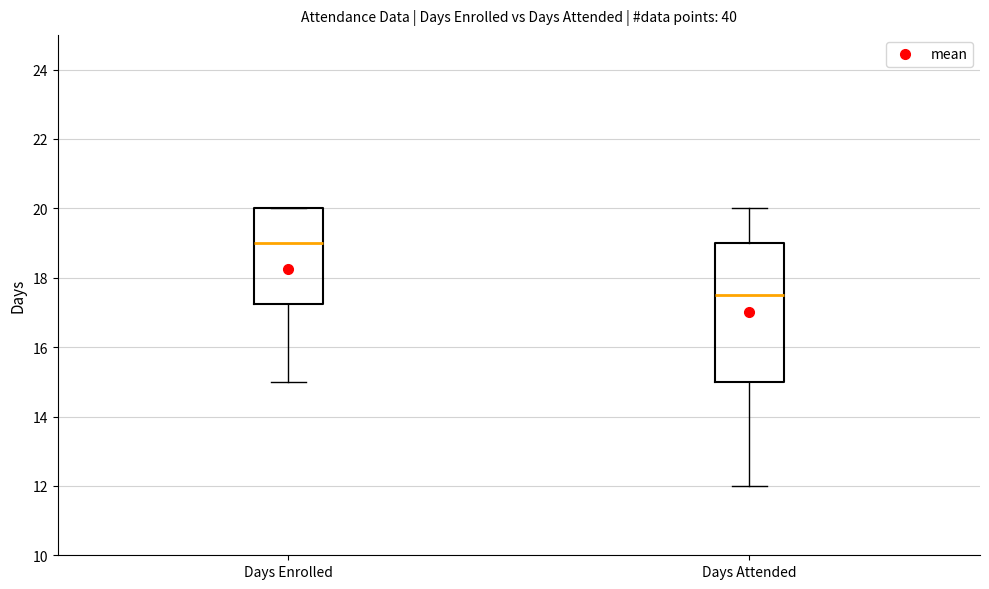

Where does the median line of the box for Days Enrolled sit on the y-axis? The values are not printed on the chart, so give them approximately, as read against the axis.

19.0